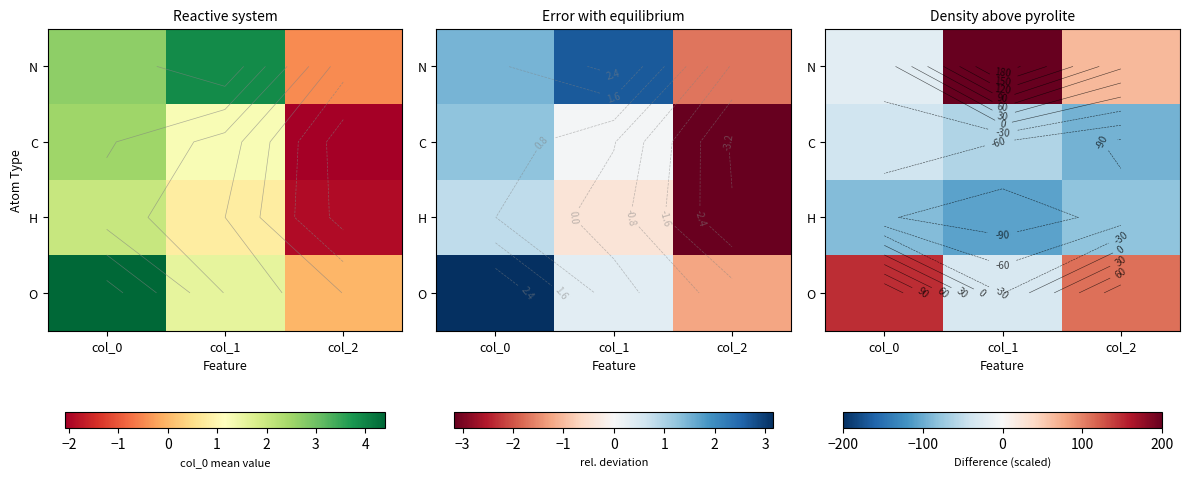

Between col_1 and col_2, which is larger?

col_1